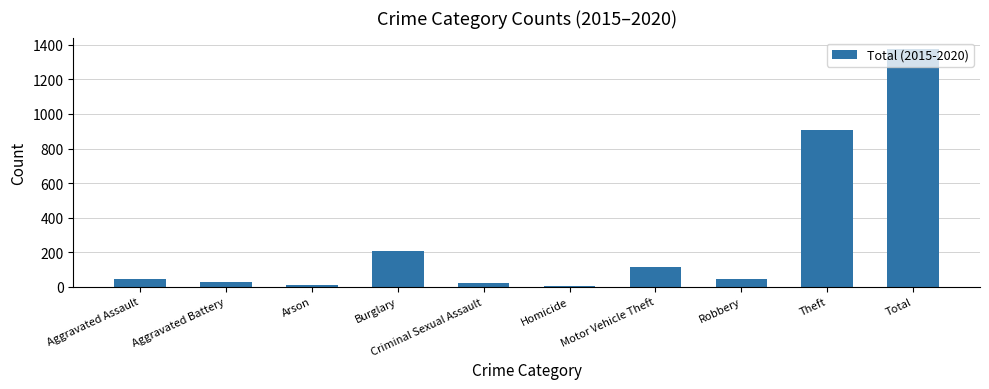

At which label is the value closest to 688?

Theft